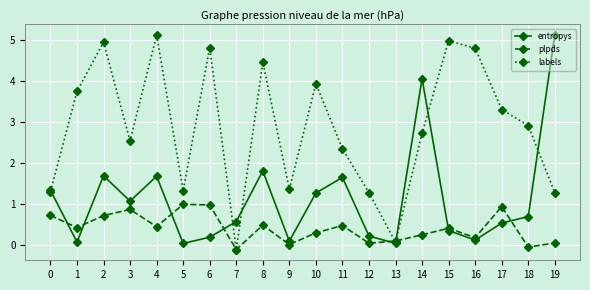

True or false: labels has a value of 1.1 at 3.

False